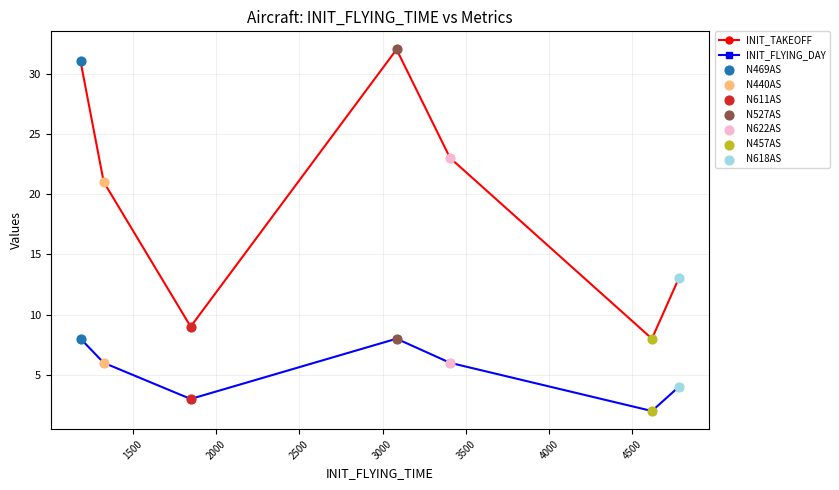

True or false: INIT_TAKEOFF and INIT_FLYING_DAY intersect in this chart.

False